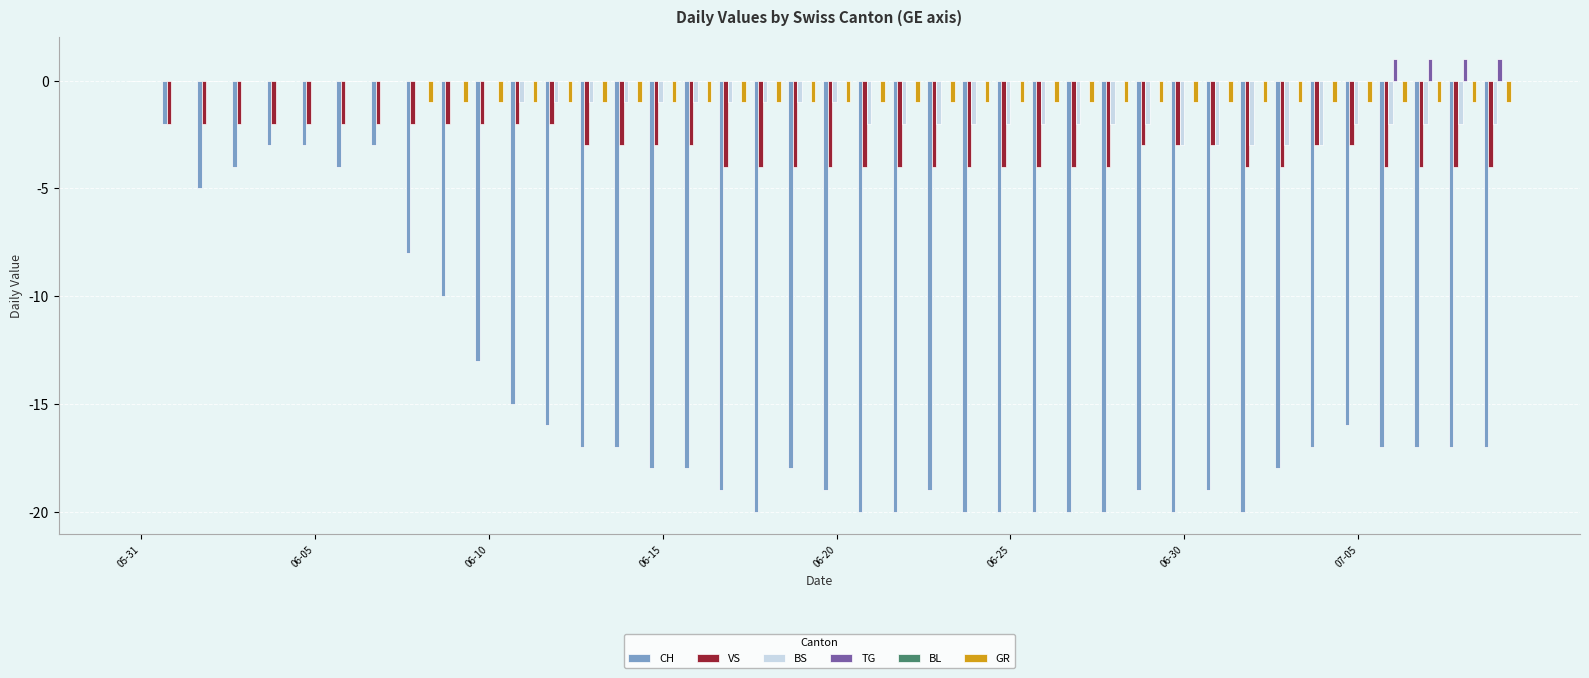

What is the sum of all GR values?

-32